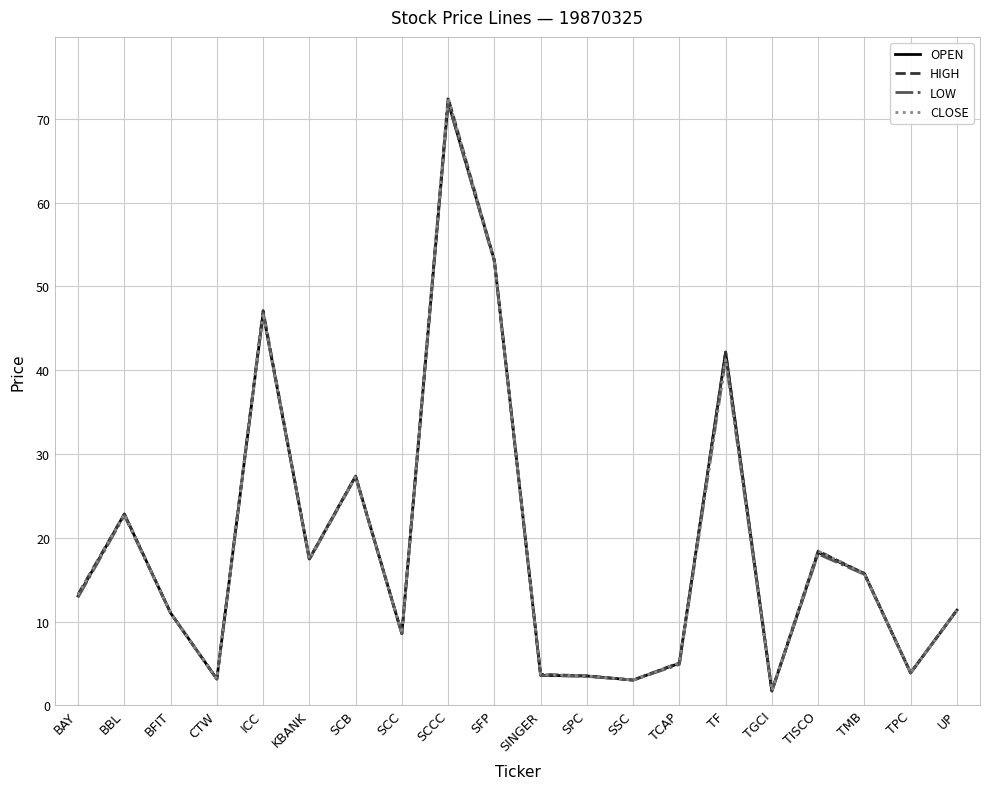

What value does the HIGH series have at TGCI?

1.8